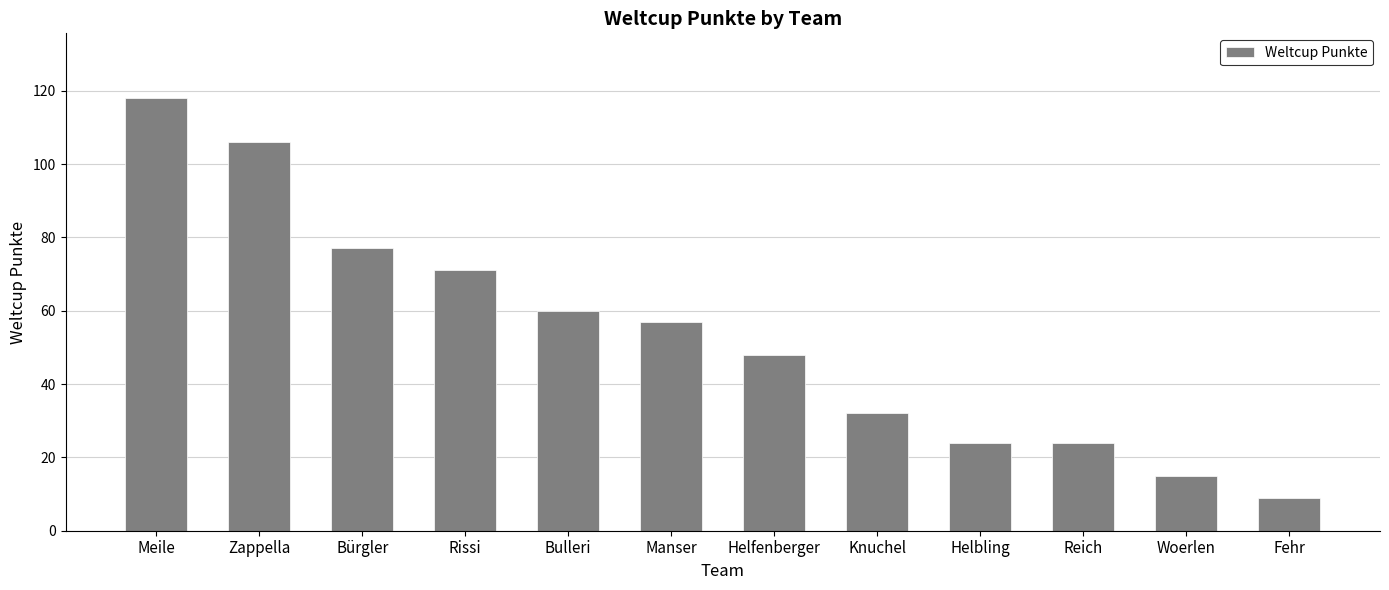

Where does the data first go above 57?

Meile